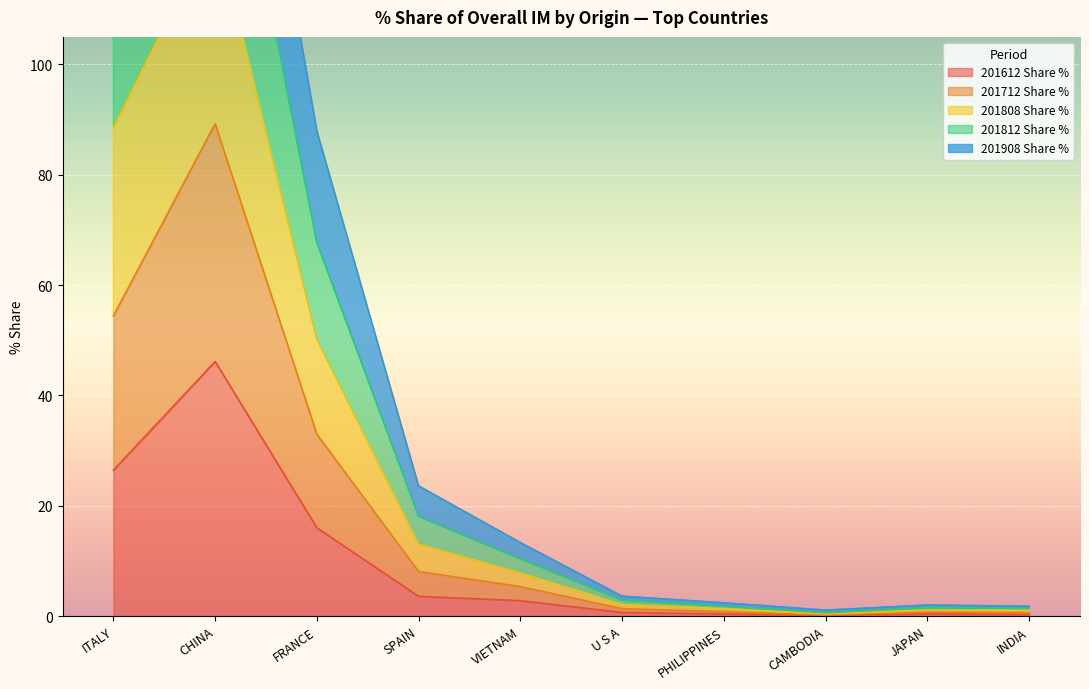

Where is 201612 Share % nearest to the value 23?

ITALY